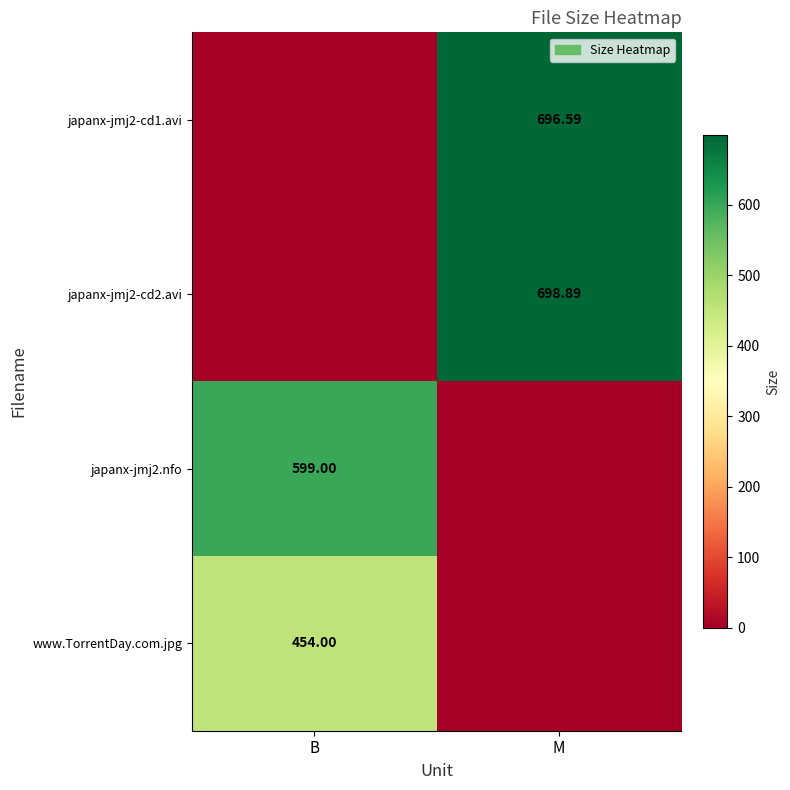

At how many categories does at least one series exceed 517?

2